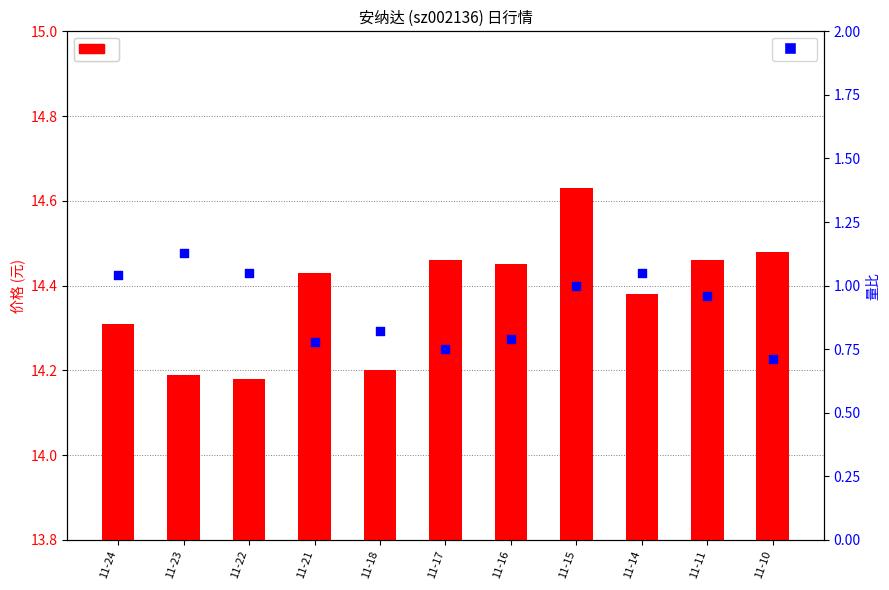

Is the value of 量比 at 11-24 greater than the value of 价格 at 11-10?

No